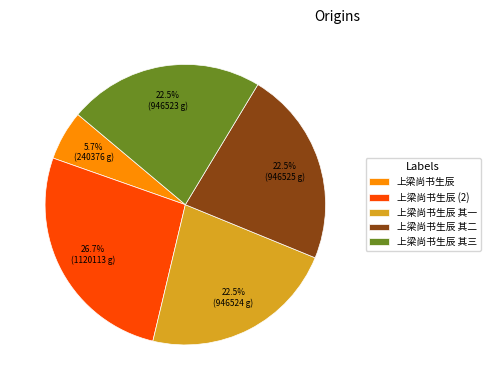

Which slice is the largest?

上梁尚书生辰 (2)